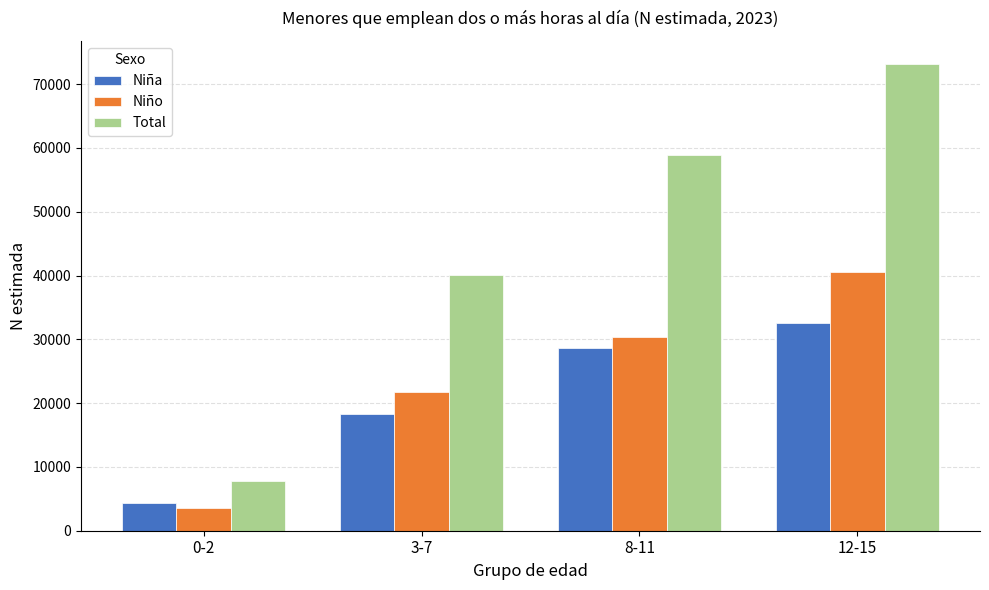

What is the total value across all series at 8-11?

117899